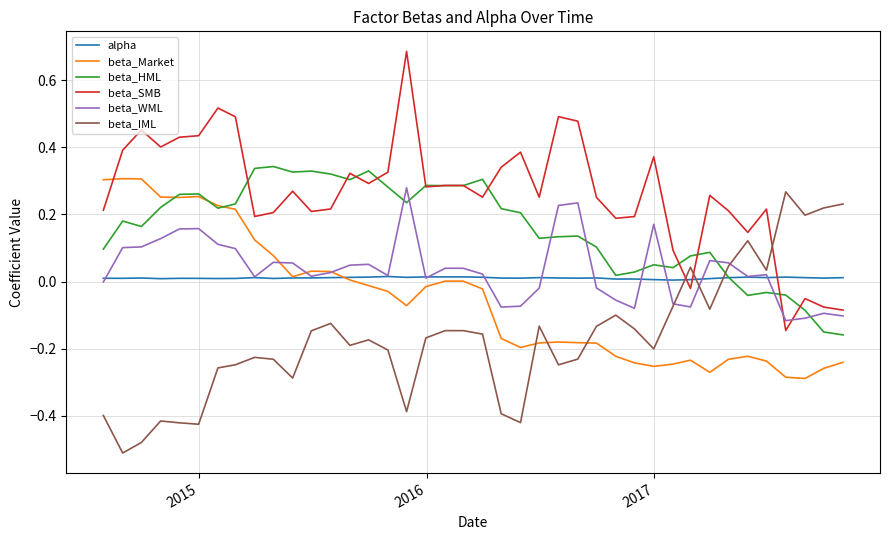

True or false: alpha has more than 1 points higher than both neighbors.

True